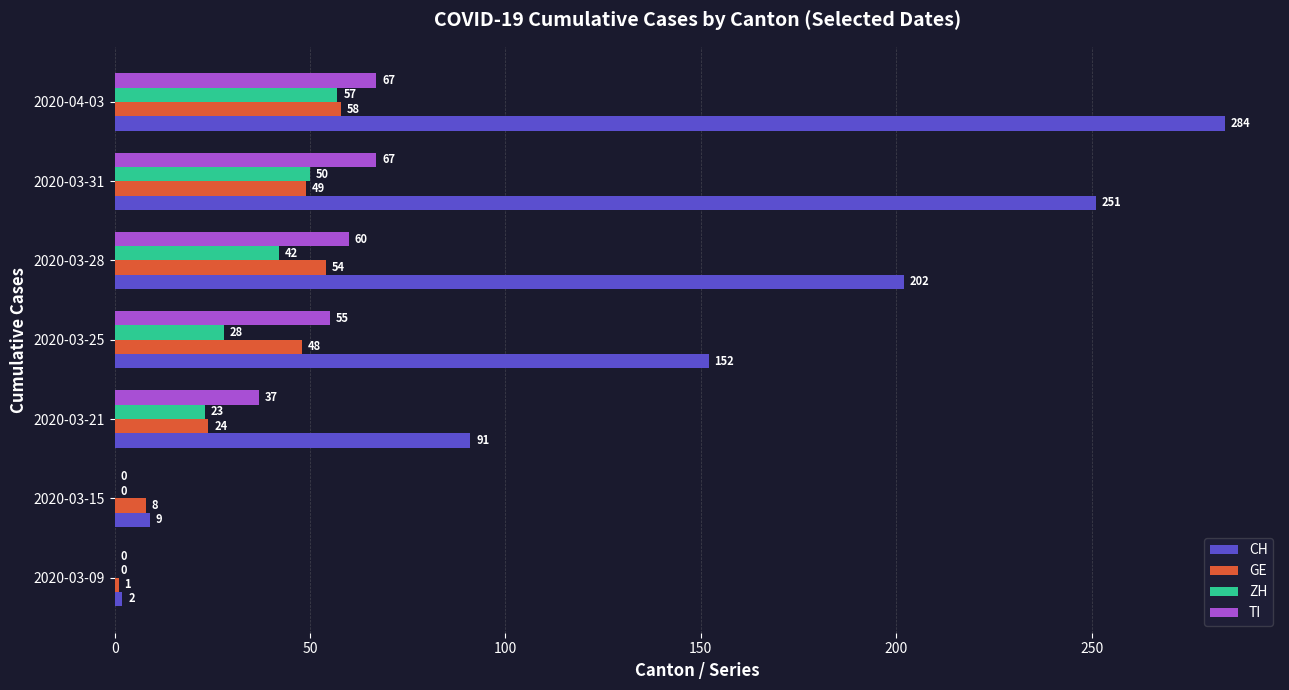

What are all the series names shown in the legend?

CH, GE, ZH, TI